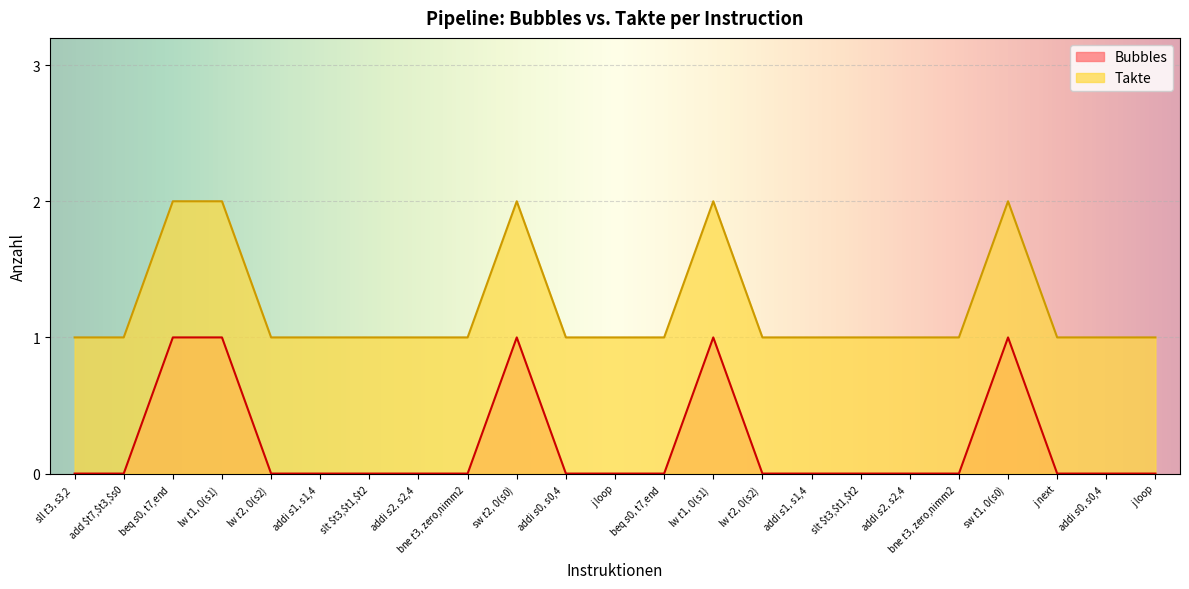

True or false: Takte has more than 2 points higher than both neighbors.

True